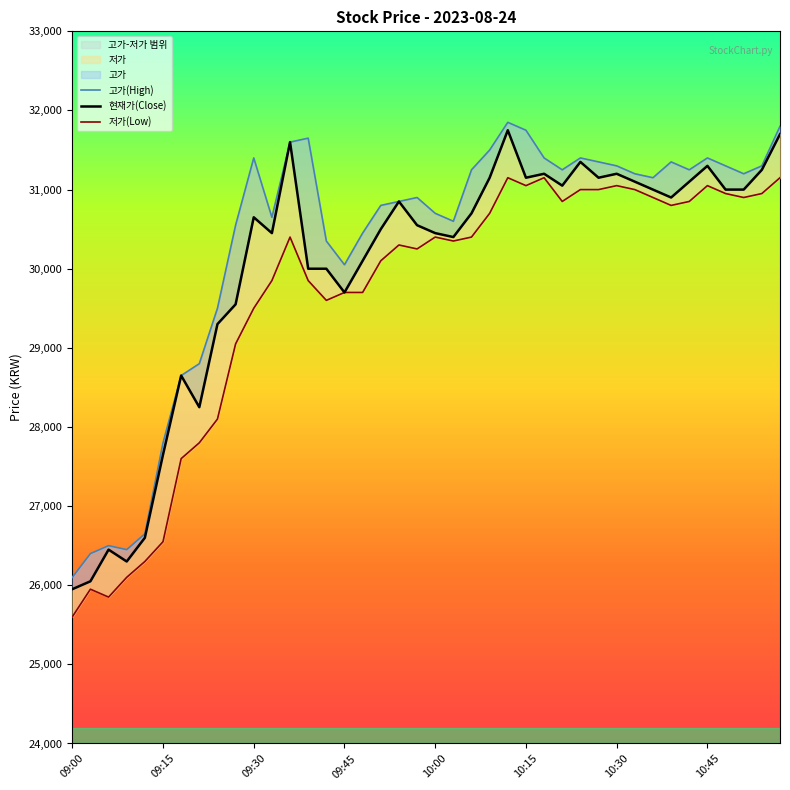

Reading right to left, list all the values displayed in this chart.

고가(High): 31800	31300	31200	31300	31400	31250	31350	31150	31200	31300	31350	31400	31250	31400	31750	31850	31500	31250	30600	30700	30900	30850	30800	30450	30050	30350	31650	31600	30650	31400	30550	29500	28800	28650	27800	26650	26450	26500	26400	26100
현재가(Close): 31700	31250	31000	31000	31300	31100	30900	31000	31100	31200	31150	31350	31050	31200	31150	31750	31150	30700	30400	30450	30550	30850	30500	30100	29700	30000	30000	31600	30450	30650	29550	29300	28250	28650	27650	26600	26300	26450	26050	25950
저가(Low): 31150	30950	30900	30950	31050	30850	30800	30900	31000	31050	31000	31000	30850	31150	31050	31150	30700	30400	30350	30400	30250	30300	30100	29700	29700	29600	29850	30400	29850	29500	29050	28100	27800	27600	26550	26300	26100	25850	25950	25600